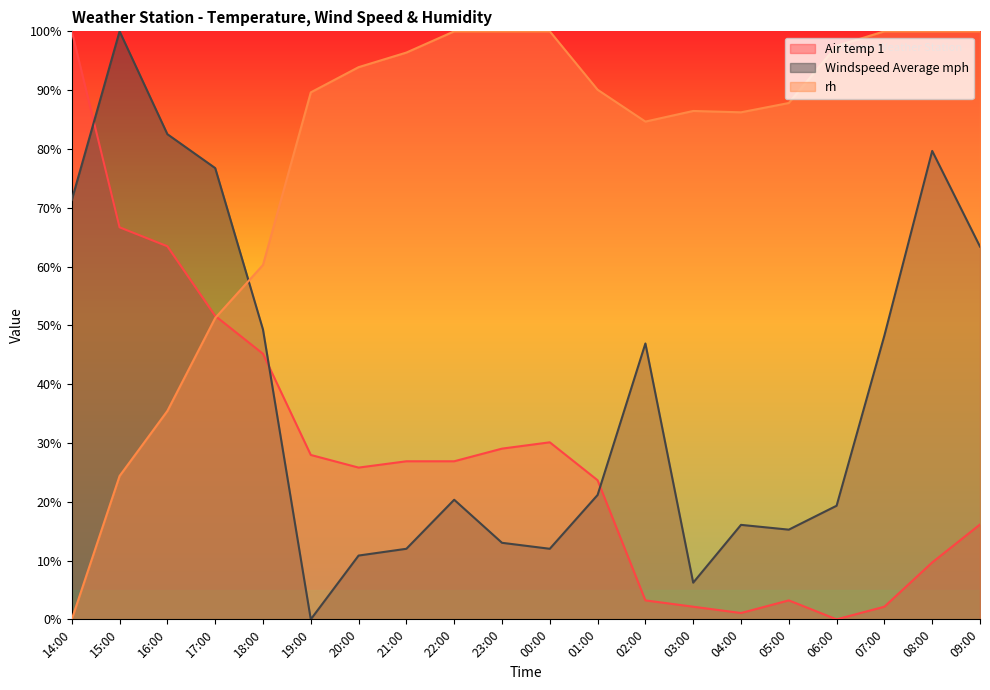

Reading left to right, list all the values displayed in this chart.

Air temp 1: 100.0	66.7	63.4	51.6	45.2	28.0	25.8	26.9	26.9	29.0	30.1	23.7	3.2	2.2	1.1	3.2	0.0	2.2	9.7	16.1
Windspeed Average mph: 71.3	100.0	82.5	76.7	49.3	0.0	10.8	12.0	20.3	13.0	12.0	21.2	46.9	6.2	16.1	15.3	19.3	48.3	79.7	63.4
rh: 0.0	24.4	35.4	51.2	60.3	89.6	93.9	96.4	100.0	100.0	100.0	90.1	84.7	86.5	86.2	87.8	97.5	100.0	100.0	100.0